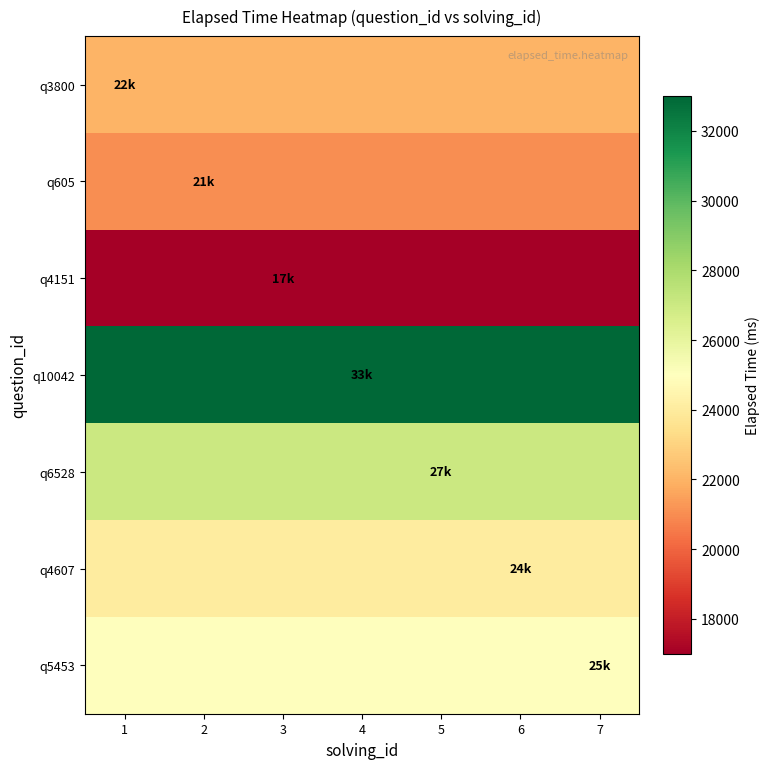

Which series has the widest spread of values?

q3800